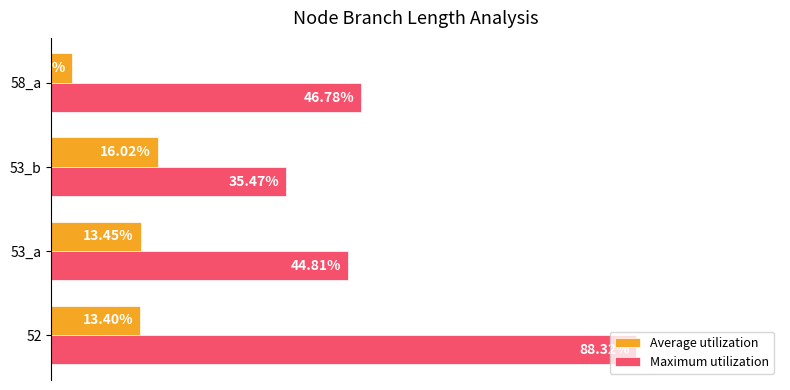

Rank the categories by Average utilization value from lowest to highest.

58_a, 52, 53_a, 53_b